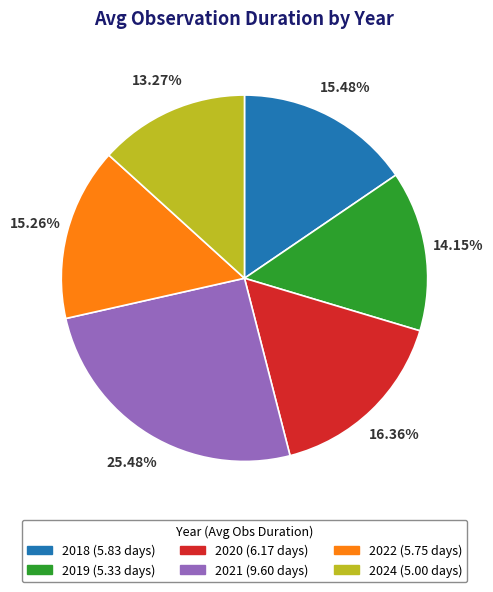

Is it true that 2022 is 7% of the pie?

False